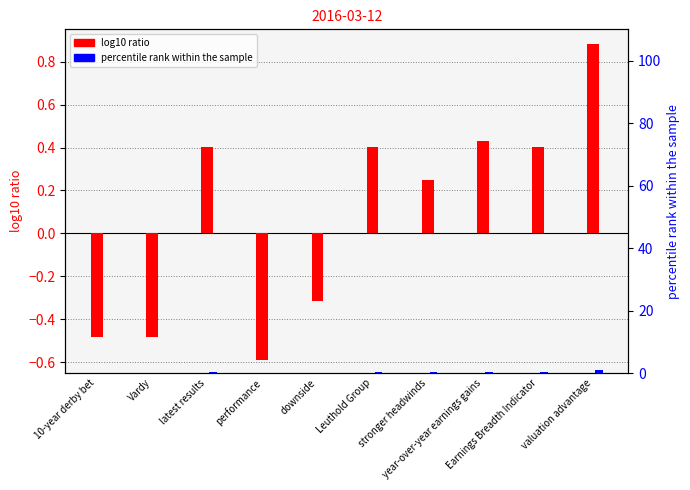

List the labels in order of log10 ratio value, largest first.

valuation advantage, year-over-year earnings gains, latest results, Leuthold Group, Earnings Breadth Indicator, stronger headwinds, downside, 10-year derby bet, Vardy, performance